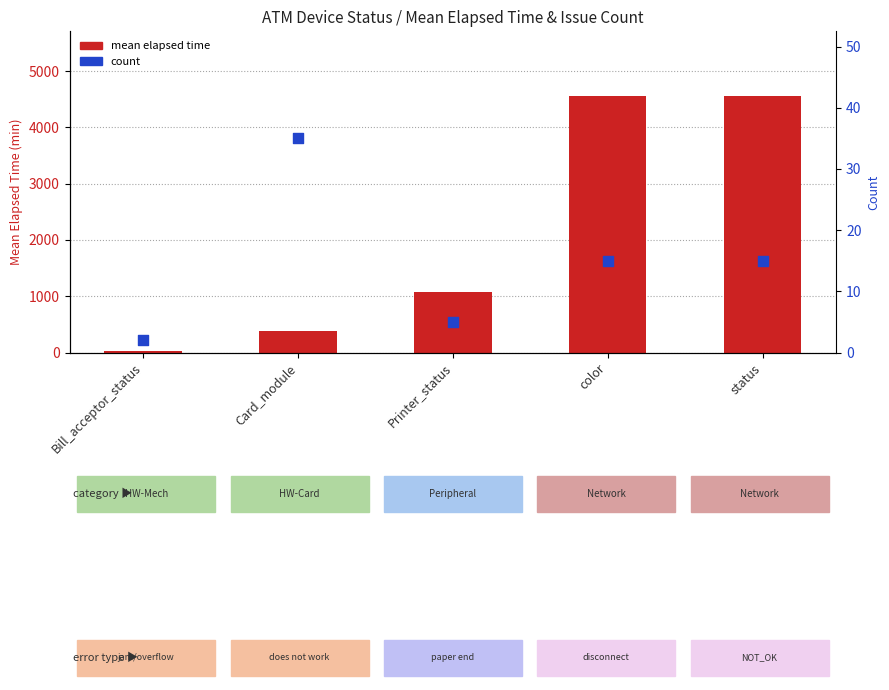

Which series has the largest total across all categories?

mean elapsed time